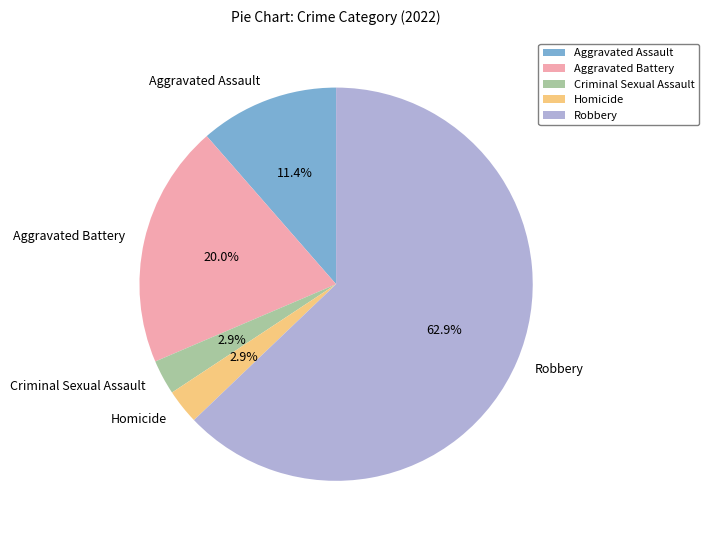

What percentage is NOT represented by Criminal Sexual Assault?

97.1%